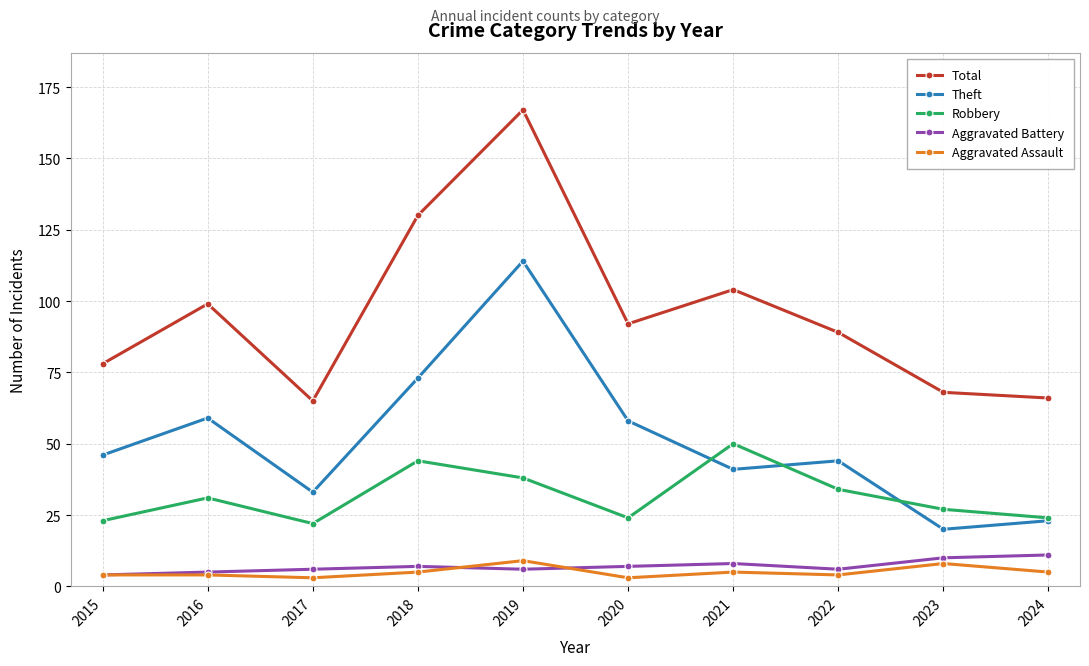

What is the spread (max minus min) of values at 2021?

99